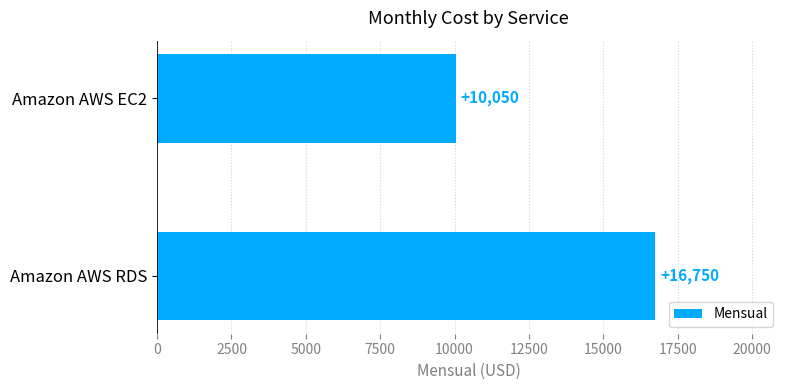

Are the bars grouped side by side (vs. stacked)?

No